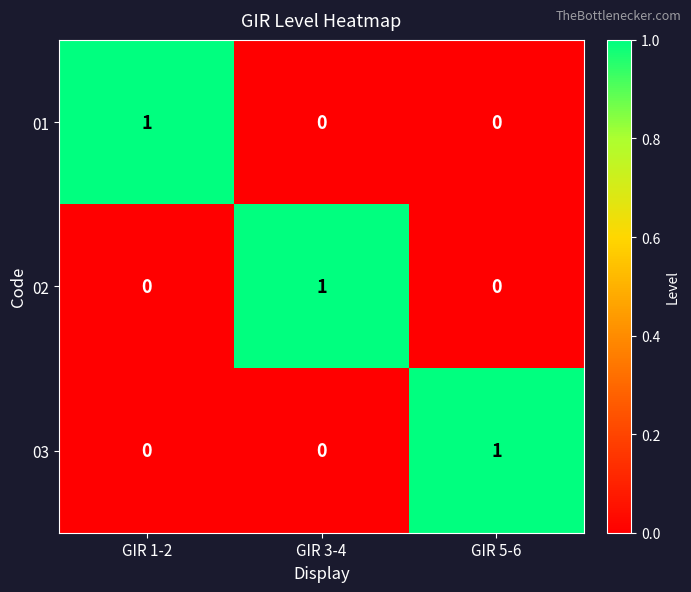

Is it true that 01 equals 0 at GIR 5-6?

True